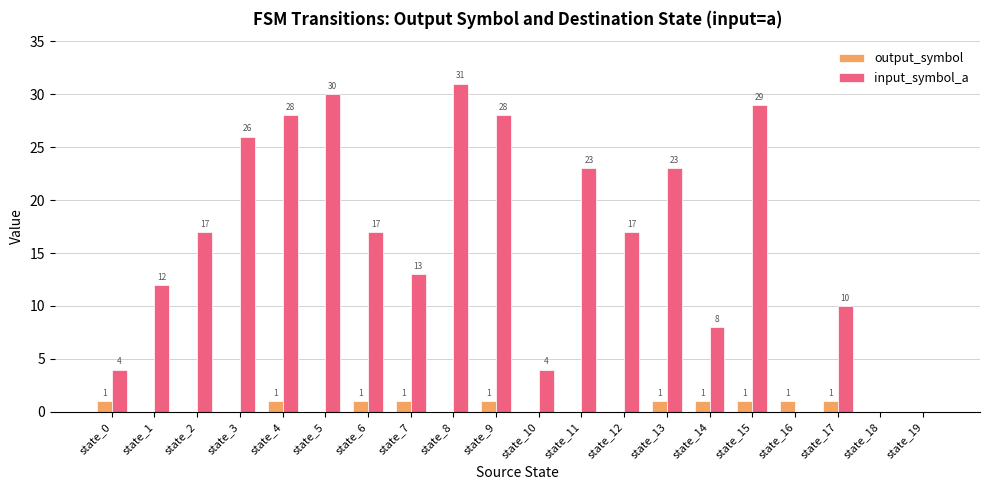

Between state_6 and state_19, which series saw the biggest shift?

input_symbol_a